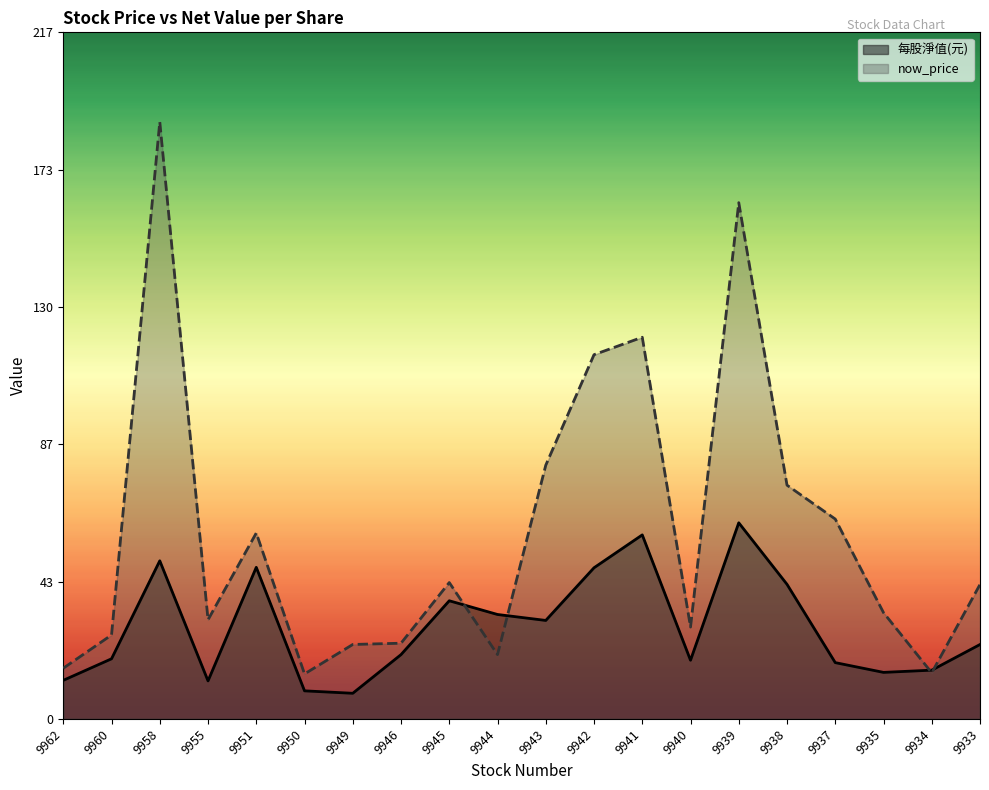

What is the average value of the 每股淨值(元) series?

29.0